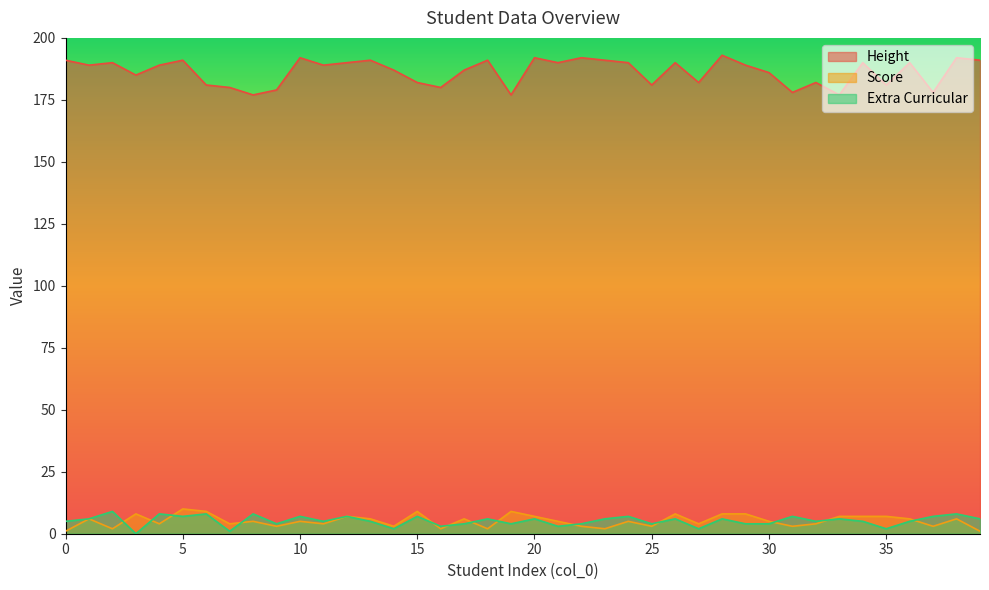

What is the difference between the highest and lowest values at 16?

178